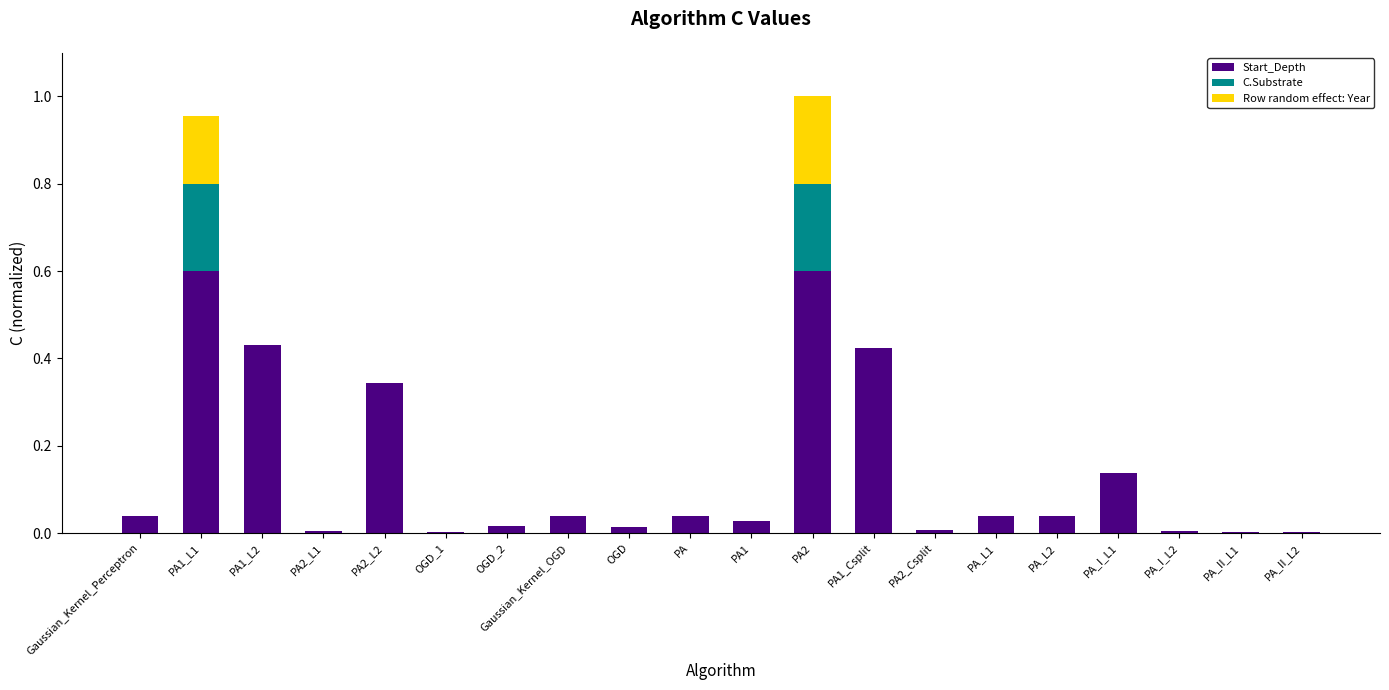

The value of Start_Depth at Gaussian_Kernel_Perceptron is 0.0. True or false?

True